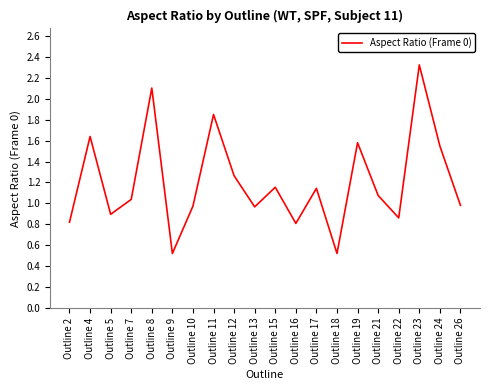

The chart shows a value of 0.6 at Outline 15. True or false?

False